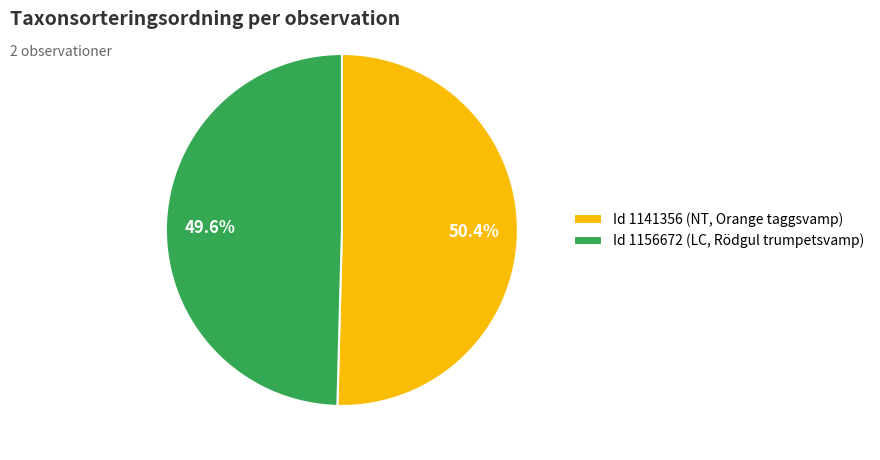

Approximately how many times larger is the value at Id 1156672 (LC, Rödgul trumpetsvamp) compared to Id 1141356 (NT, Orange taggsvamp)?

1.0